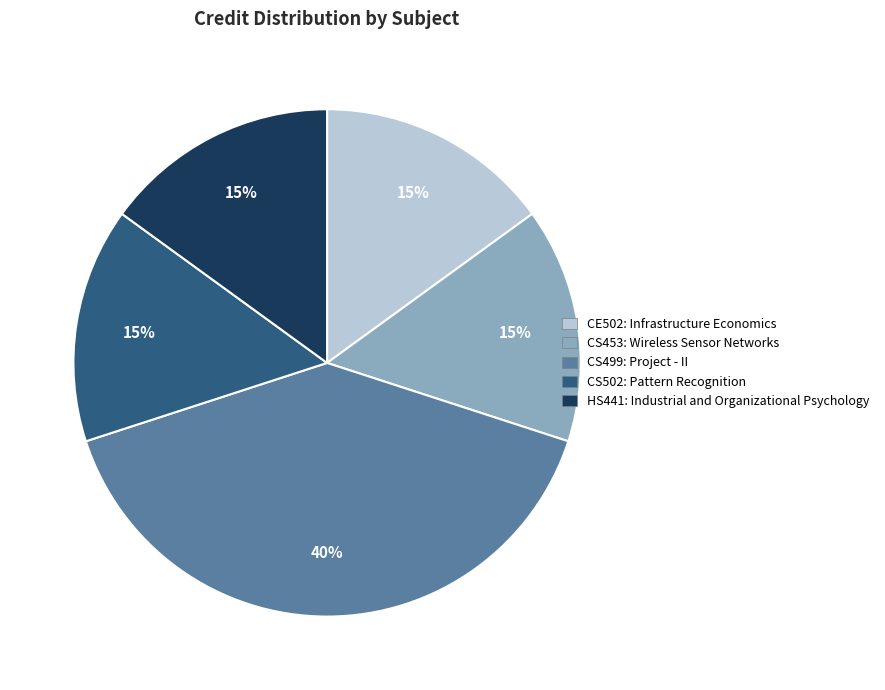

True or false: CS502: Pattern Recognition accounts for 15% of the total.

True